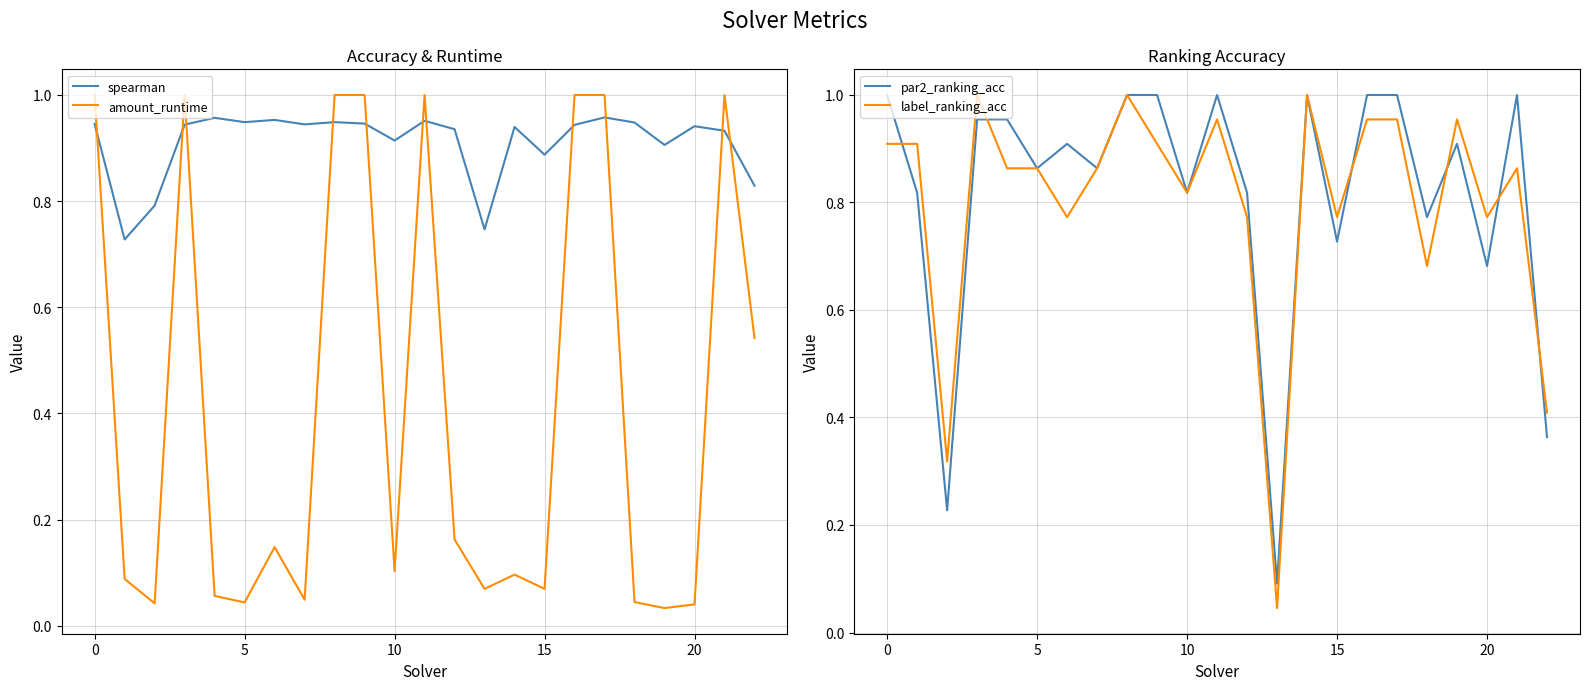

What is the difference between the maximum and minimum values in the spearman series?

0.2